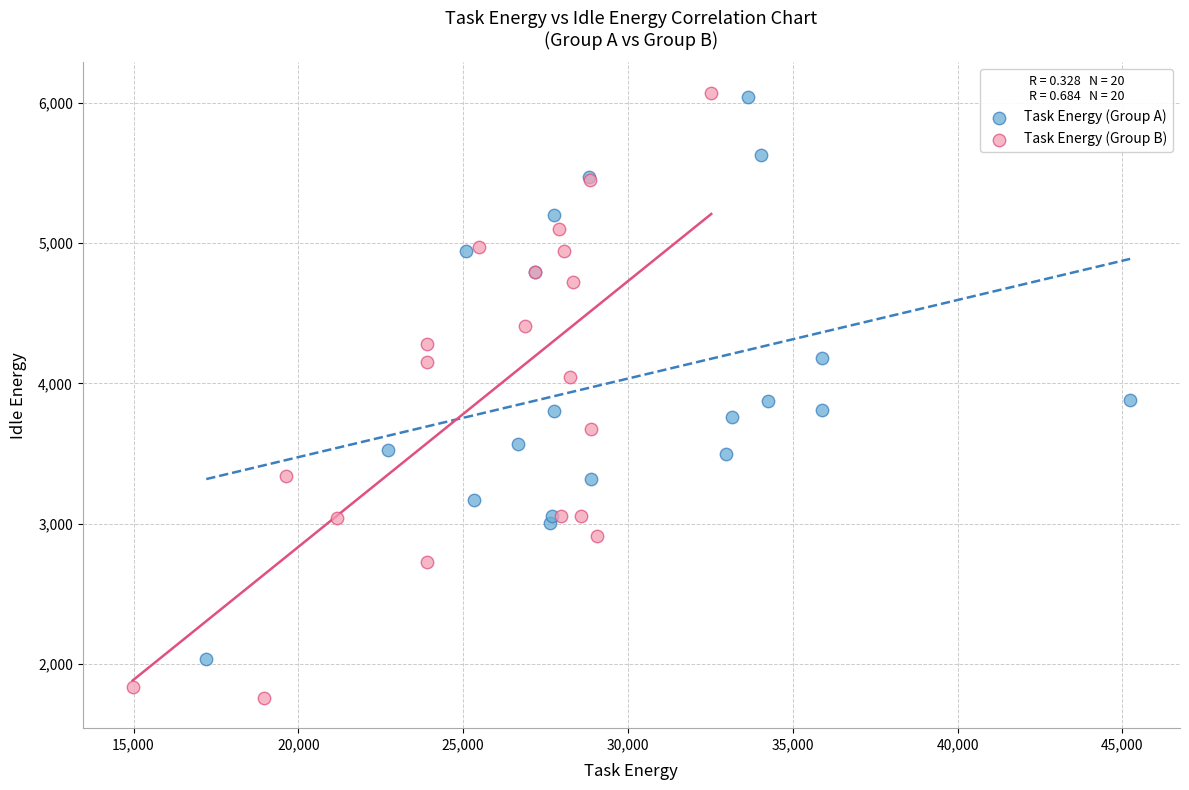

Which series reaches the minimum Y coordinate?

Task Energy (Group B)